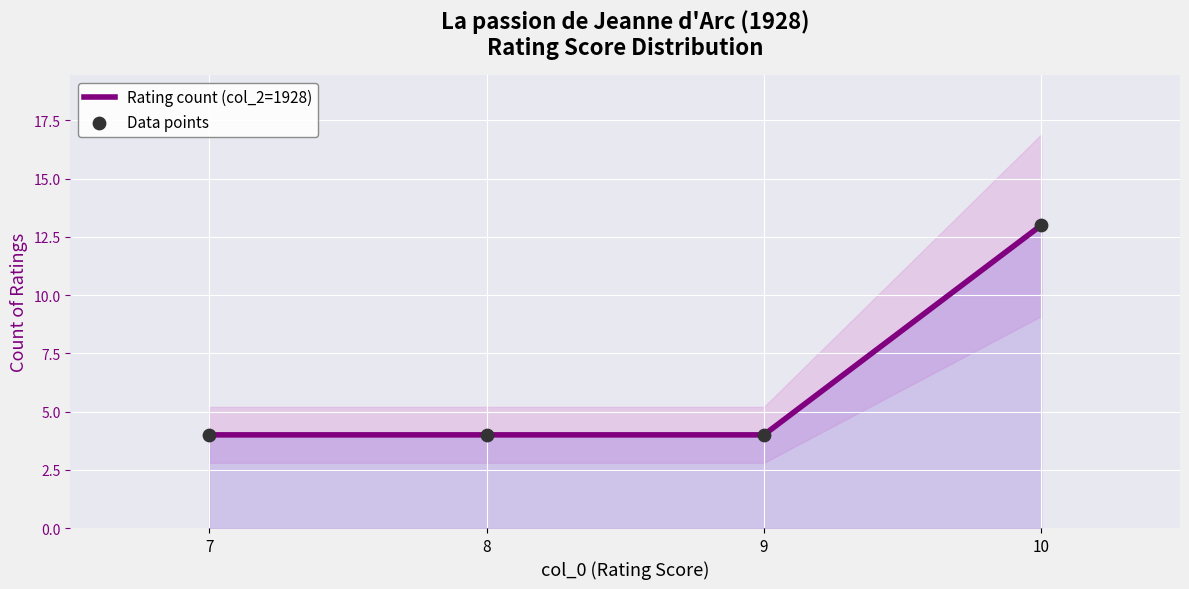

What are all the series names shown in the legend?

Rating count (col_2=1928), Data points